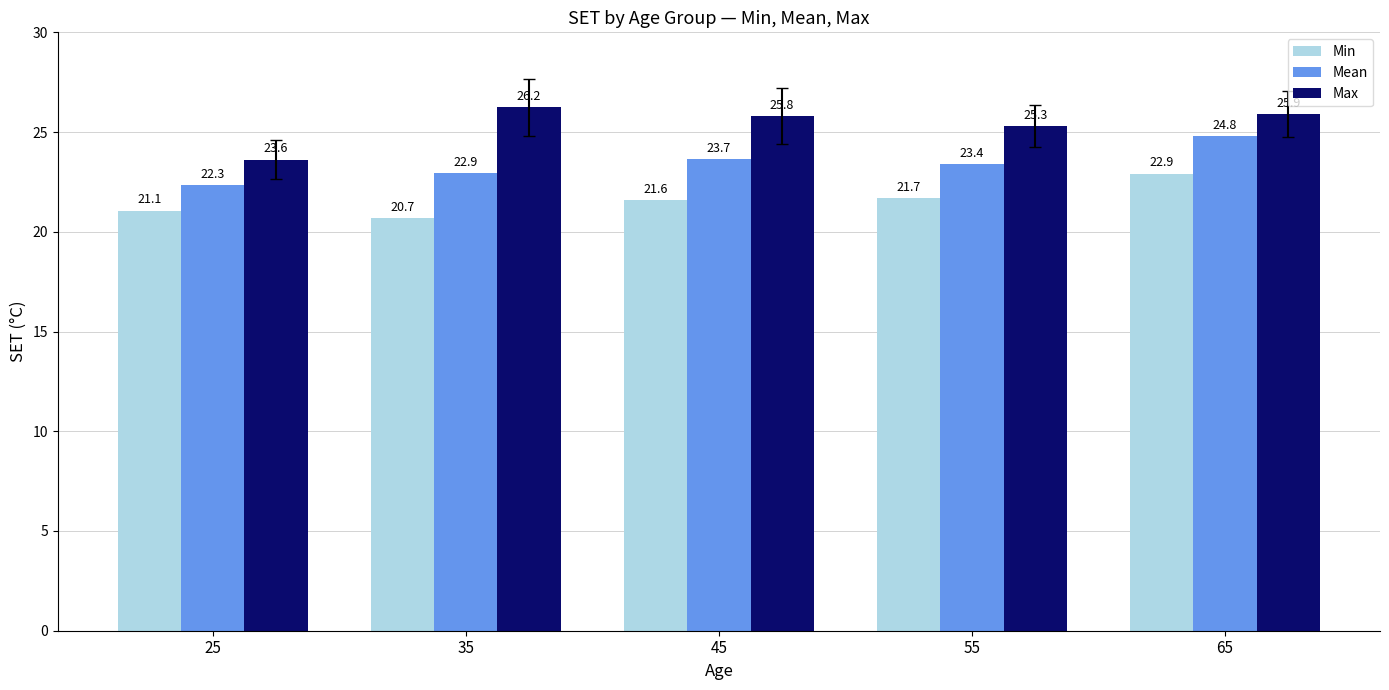

What is the difference between the highest and lowest values at 45?

4.2